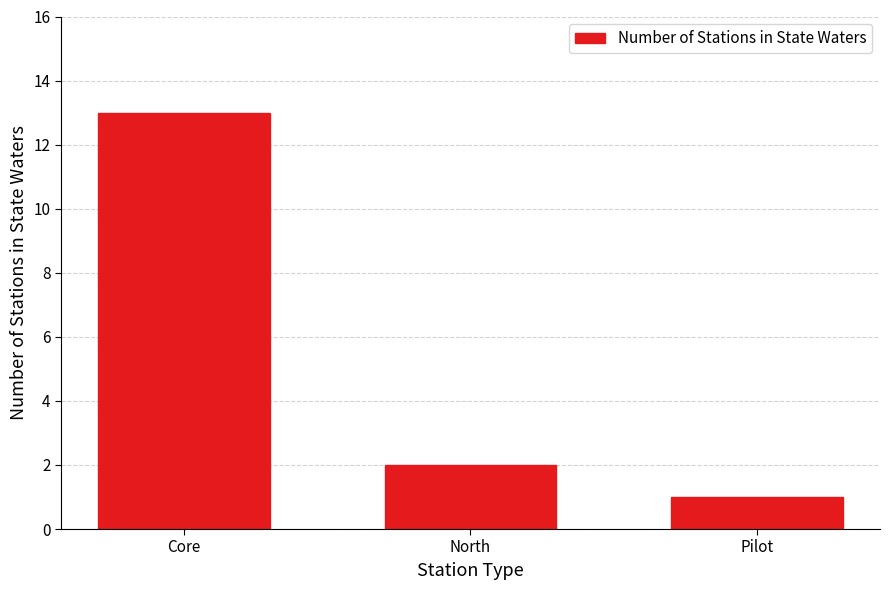

The chart shows a value of 21 at Core. True or false?

False